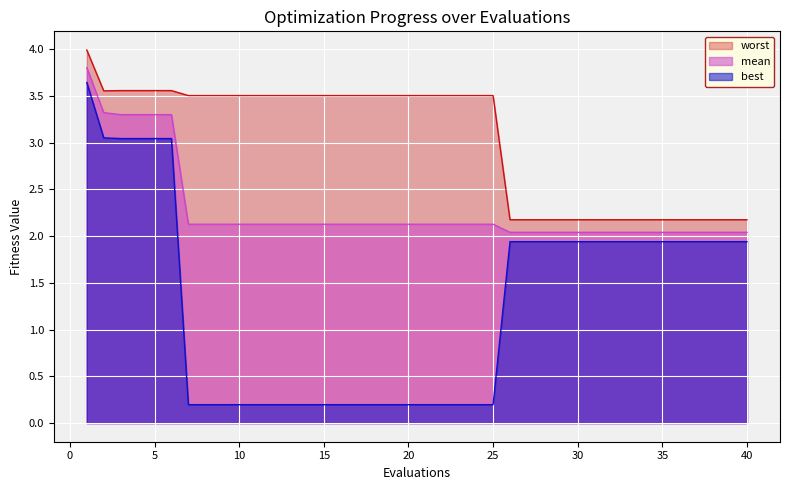

List the series in order of their overall mean, highest first.

worst, mean, best